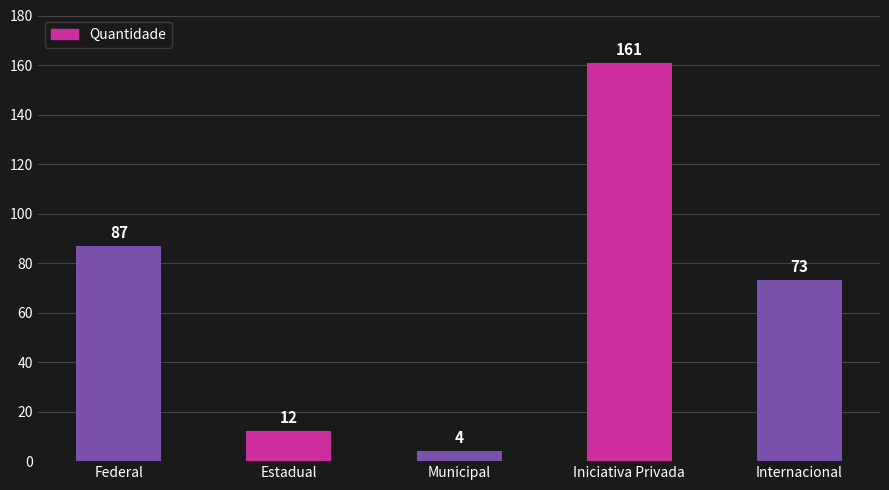

What is the difference between the second highest and minimum values?

83